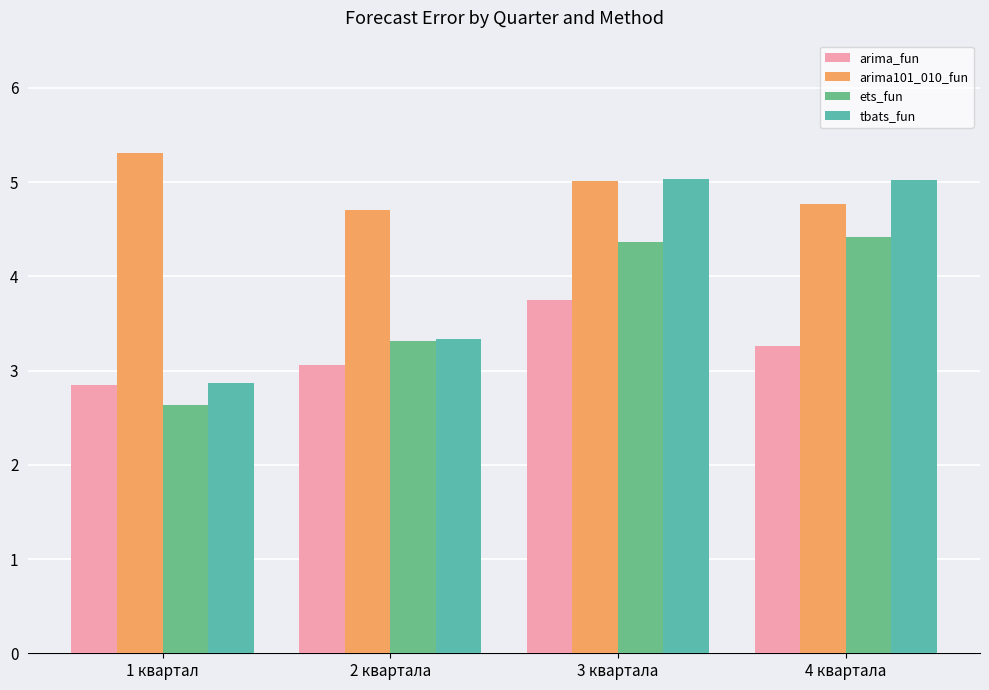

What is the total value across all series at 4 квартала?

17.5